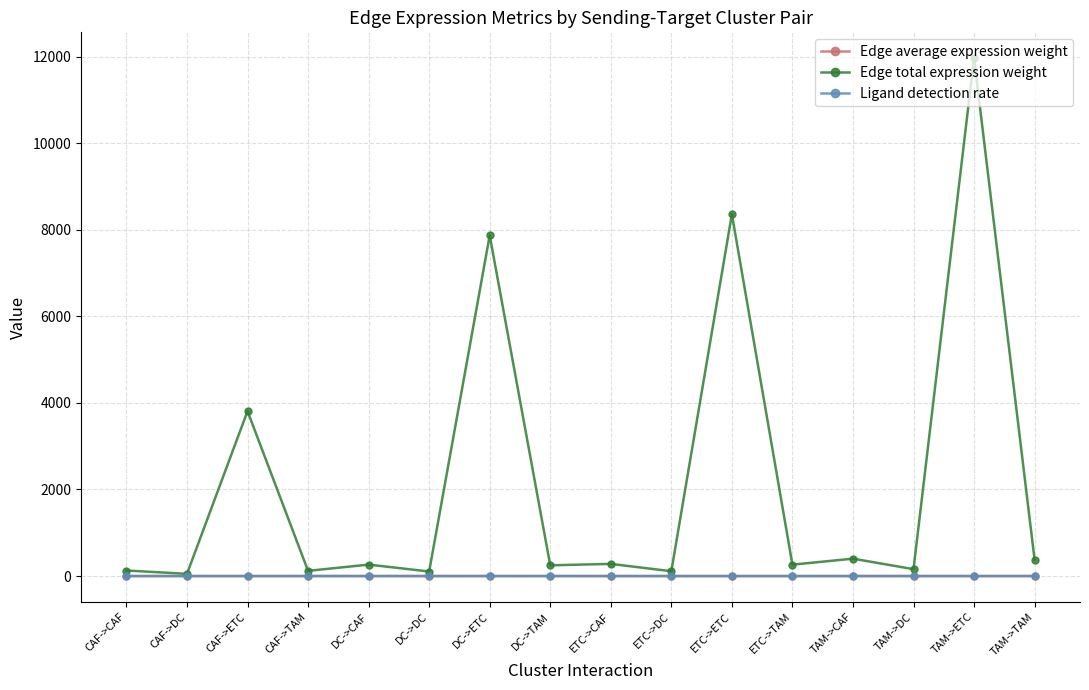

What position from the right is CAF->DC?

15